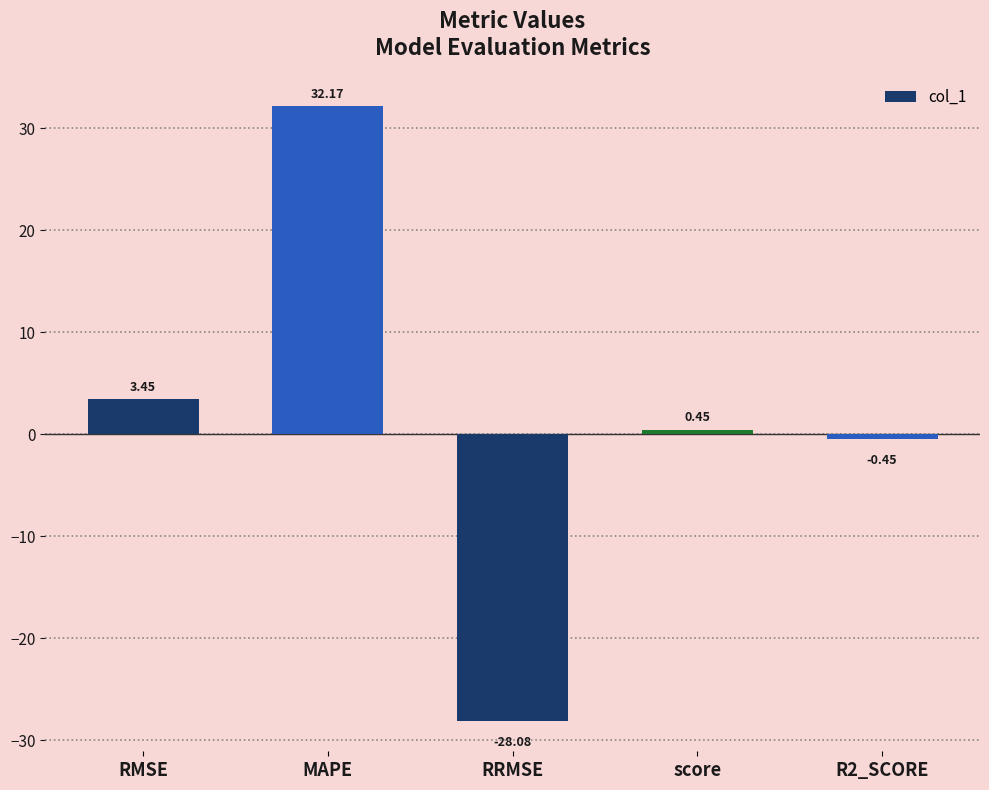

Which category has the highest value across all series?

MAPE